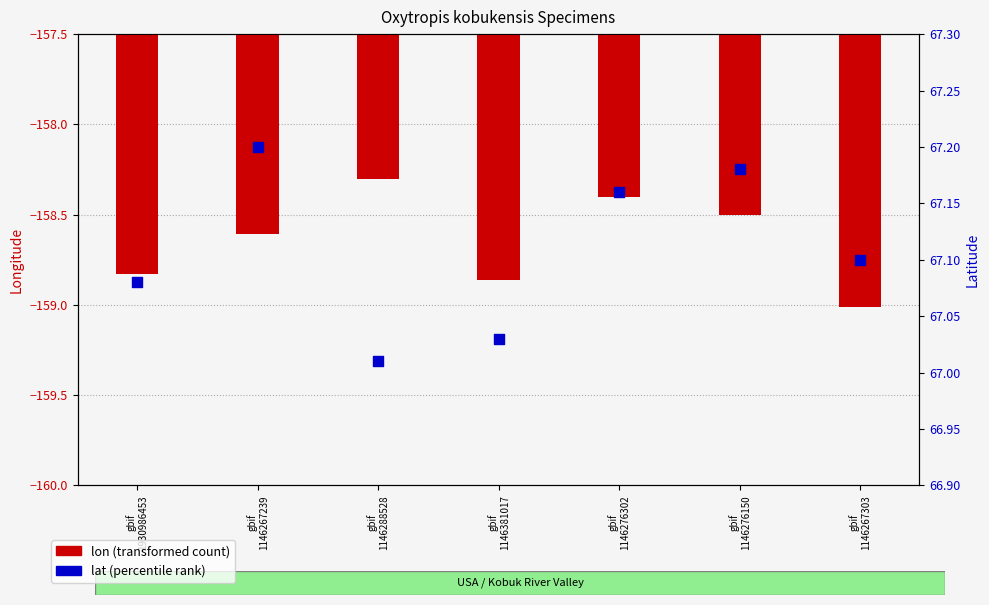

Which series contains the lowest Y value?

lon